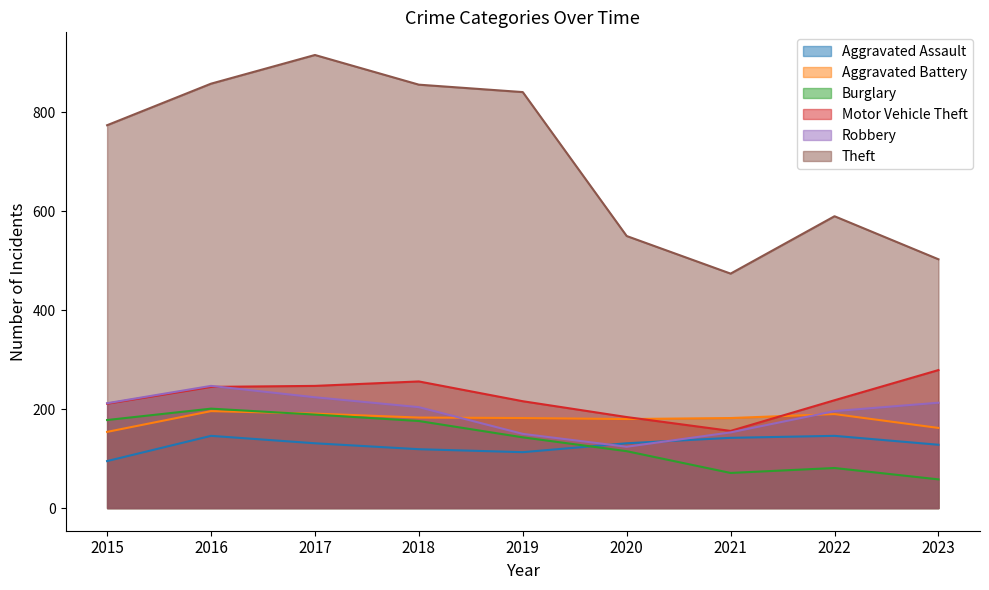

True or false: Motor Vehicle Theft has more than 2 points higher than both neighbors.

False